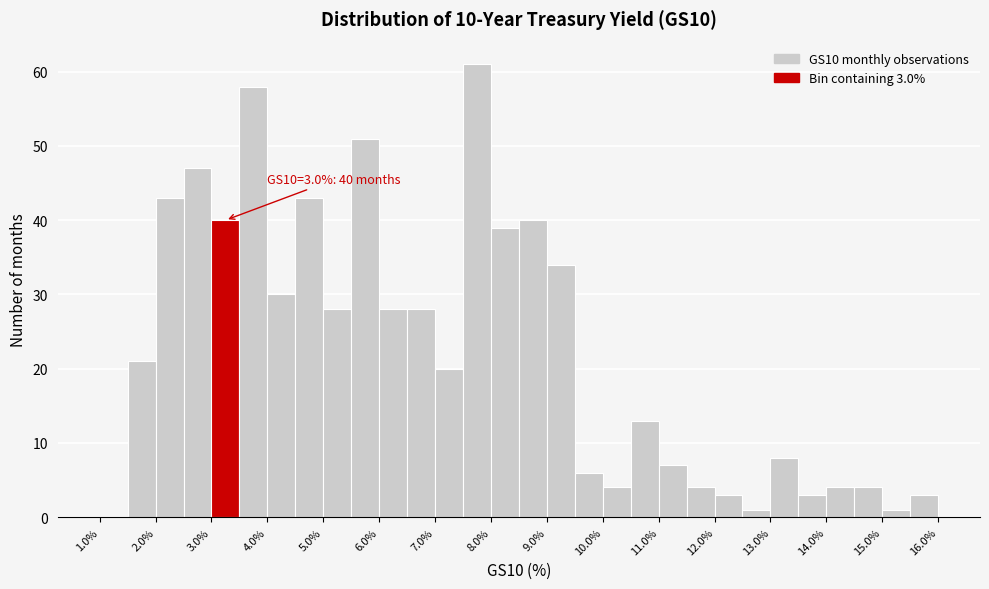

Which range on the x-axis has the tallest bar?

7.5 to 8.0